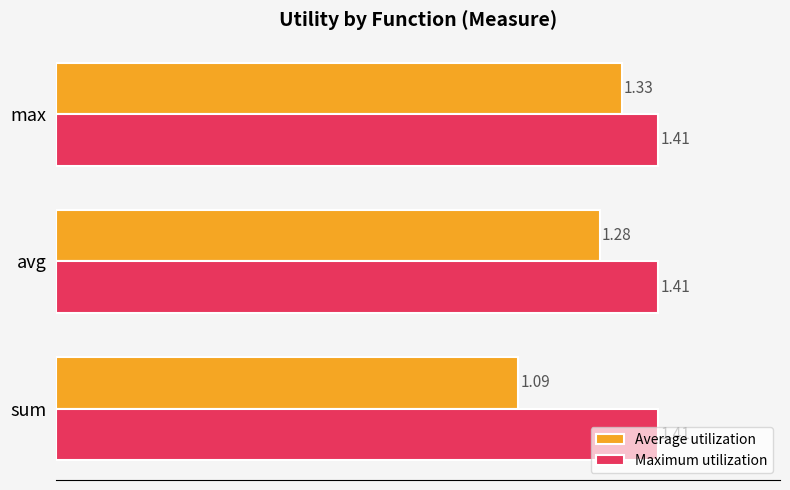

What are all the series names shown in the legend?

Average utilization, Maximum utilization